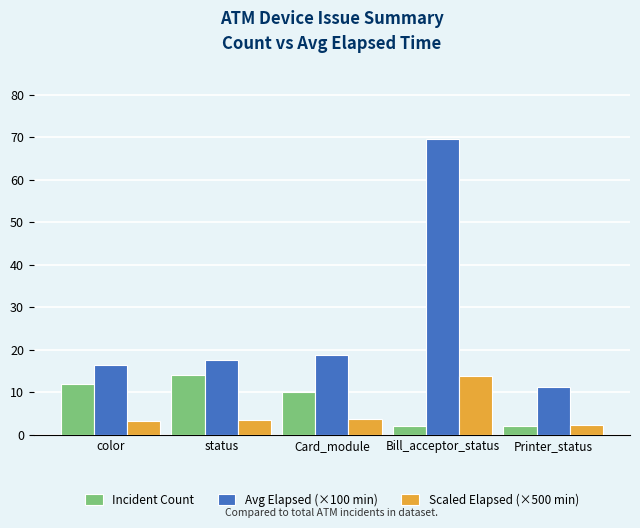

What is the total value across all series at status?

35.2